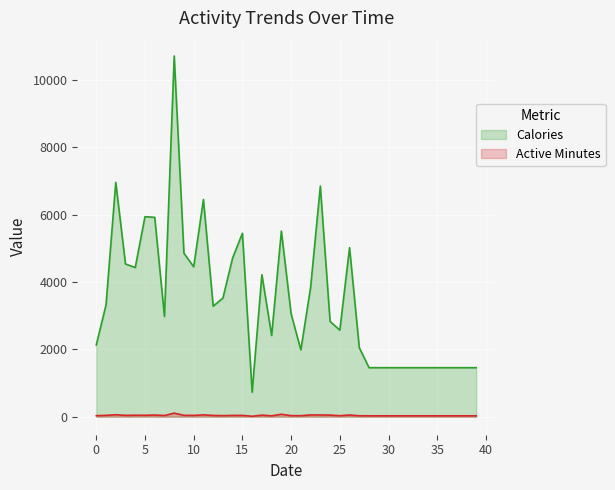

Which series has the largest total across all categories?

Calories